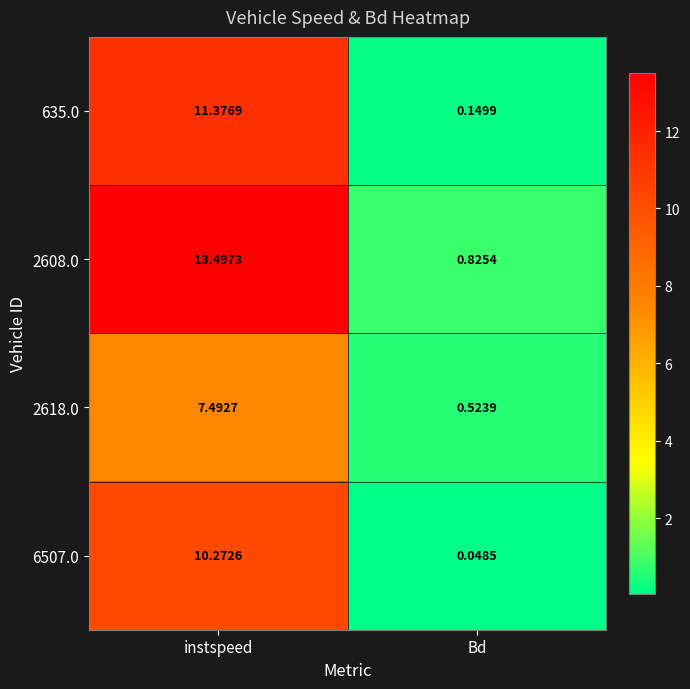

How many series are shown in this chart?

4